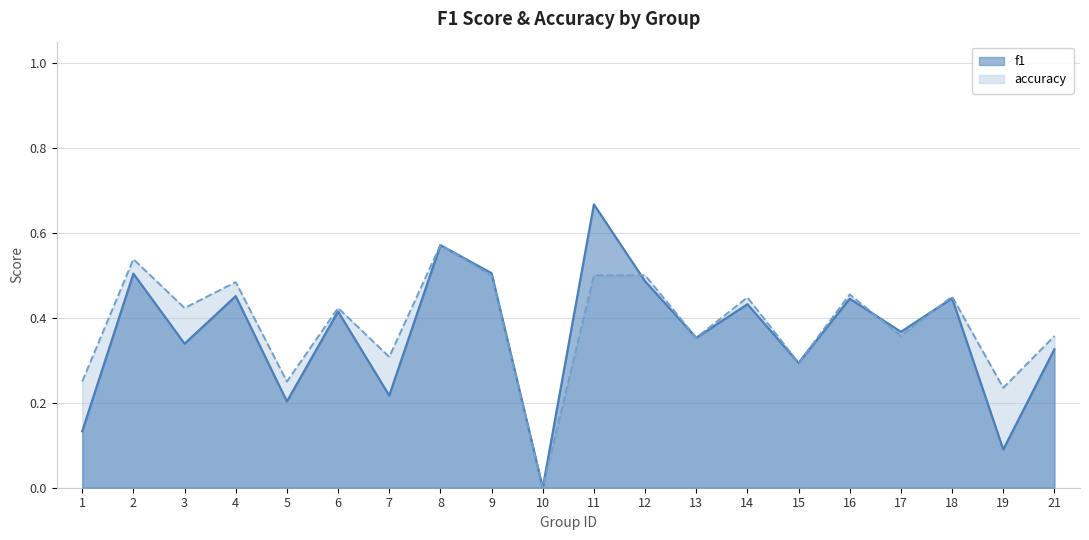

Where do f1 and accuracy first cross each other?

11 and 12